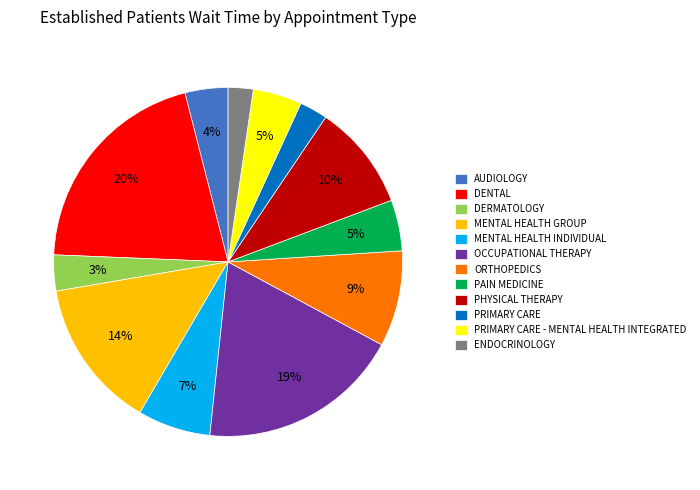

Is the sum of PRIMARY CARE - MENTAL HEALTH INTEGRATED and DENTAL greater than half?

No